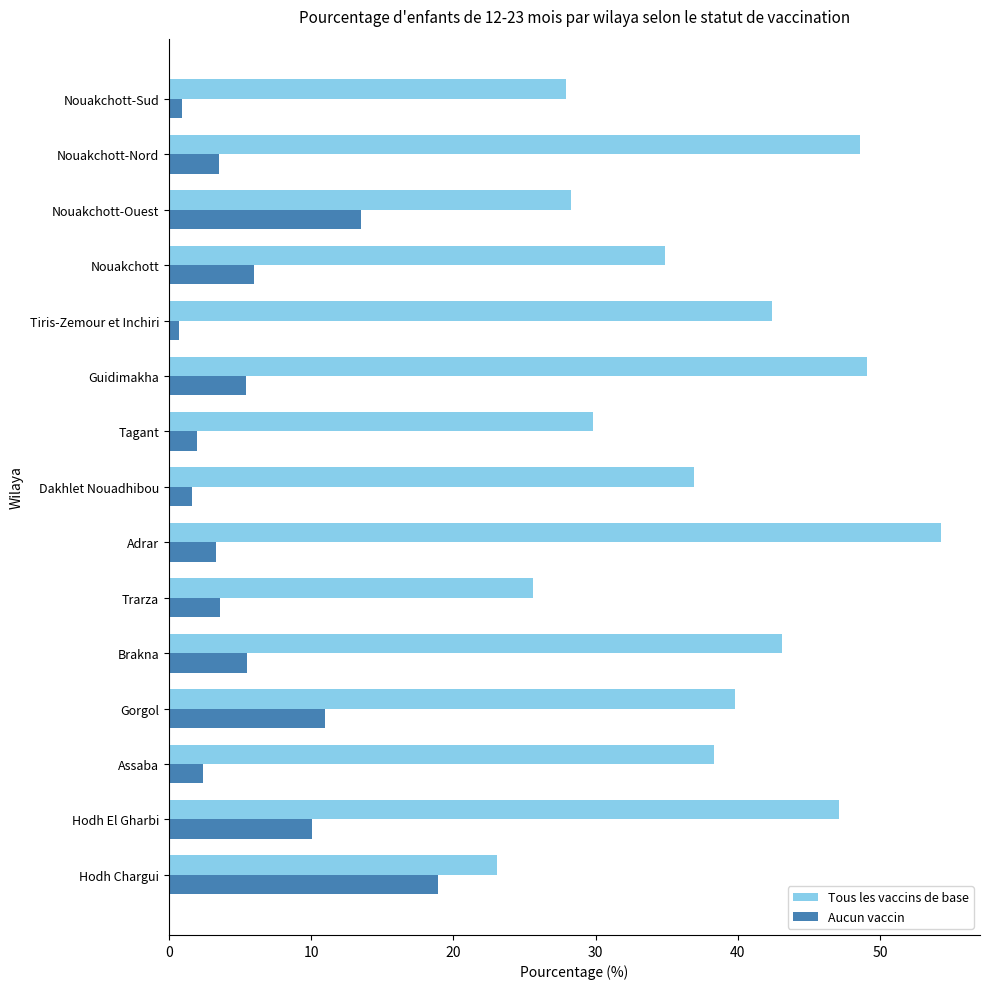

Between Hodh Chargui and Gorgol, which series saw the biggest shift?

Tous les vaccins de base